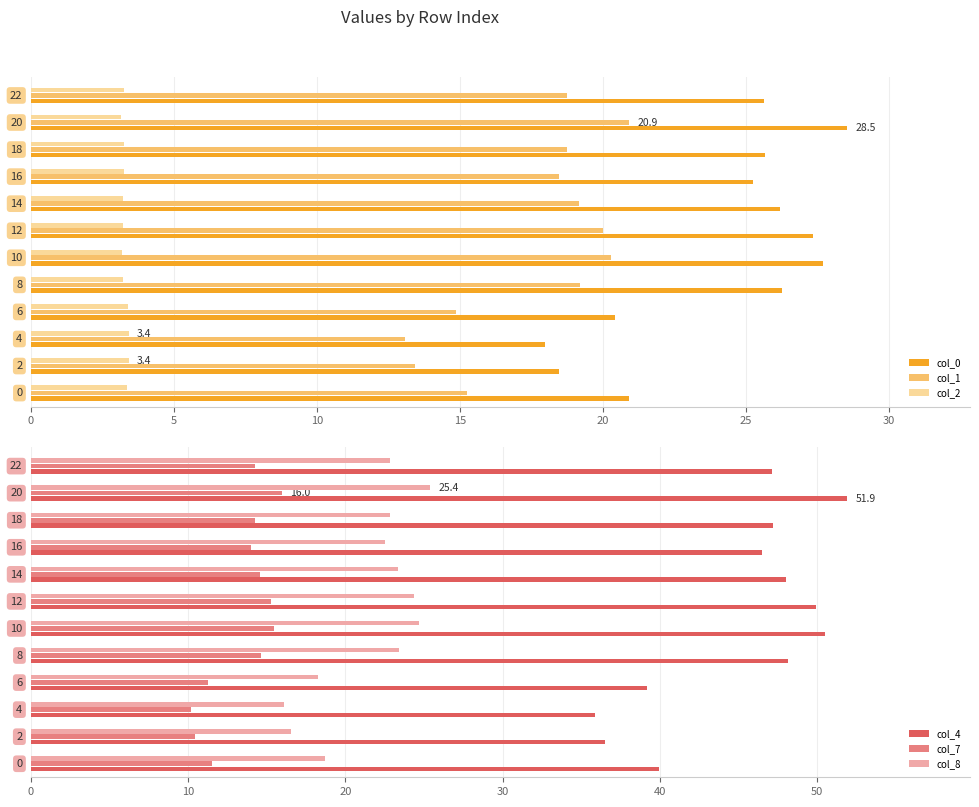

What is the minimum value for col_4?

35.9